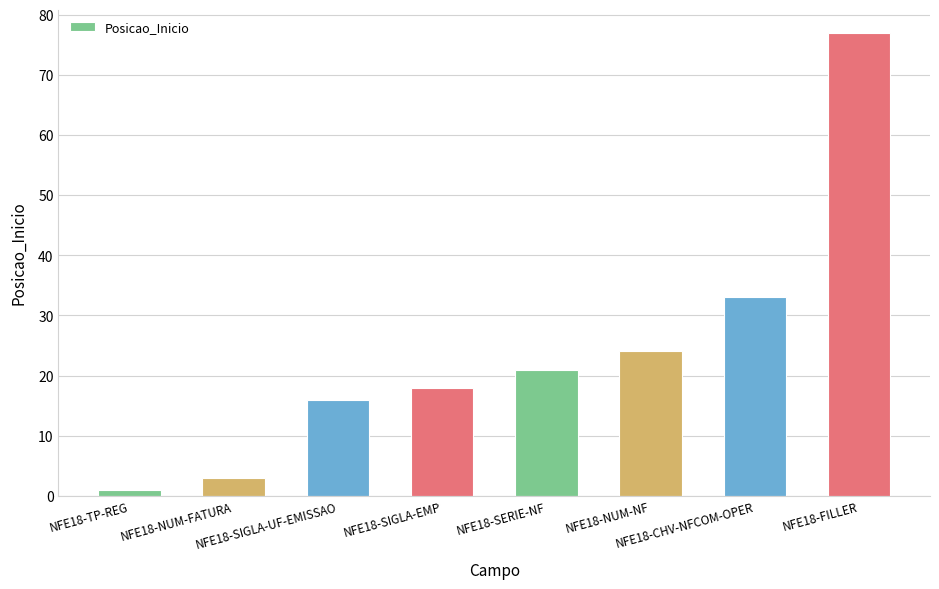

List the labels in order of value, smallest first.

NFE18-TP-REG, NFE18-NUM-FATURA, NFE18-SIGLA-UF-EMISSAO, NFE18-SIGLA-EMP, NFE18-SERIE-NF, NFE18-NUM-NF, NFE18-CHV-NFCOM-OPER, NFE18-FILLER